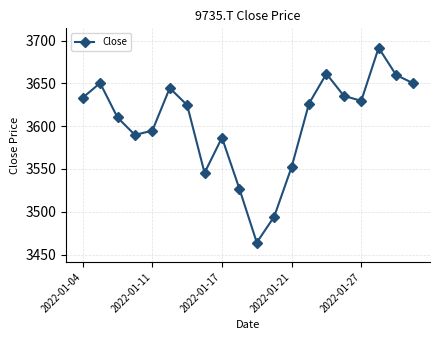

What is the value of the 8th point from the left?

3545.5